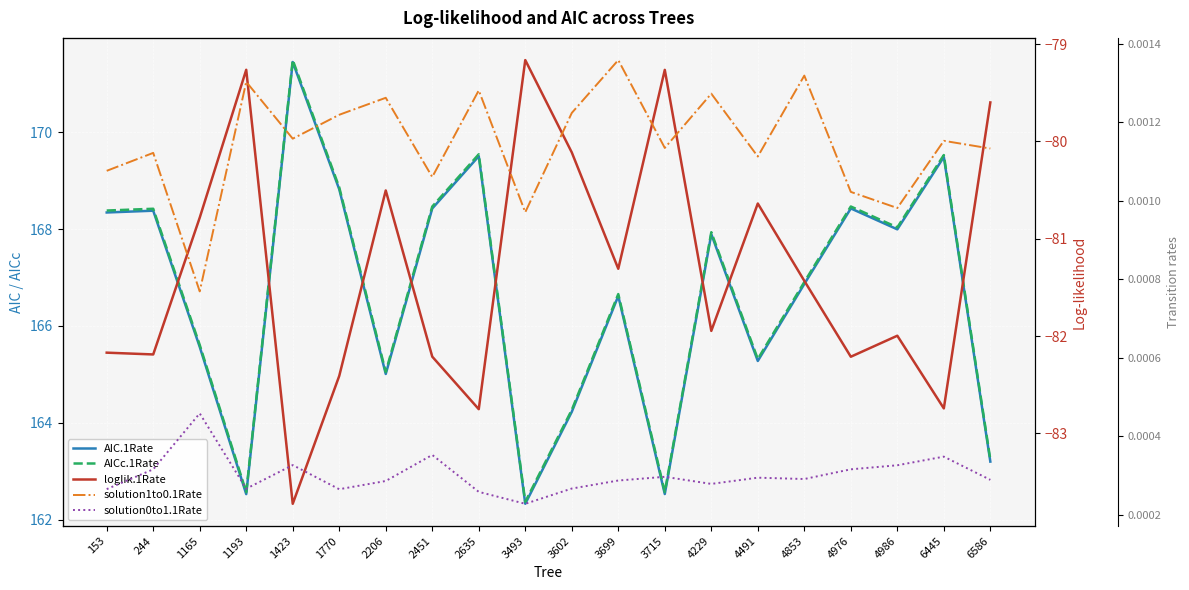

Between 3493 and 3699, which series saw the biggest shift?

AIC.1Rate